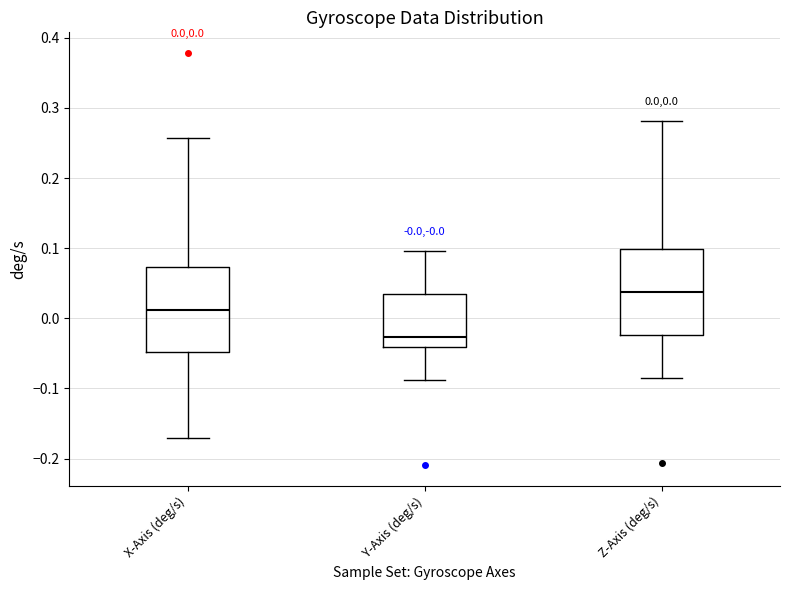

Which box has the lowest median line?

Y-Axis (deg/s)